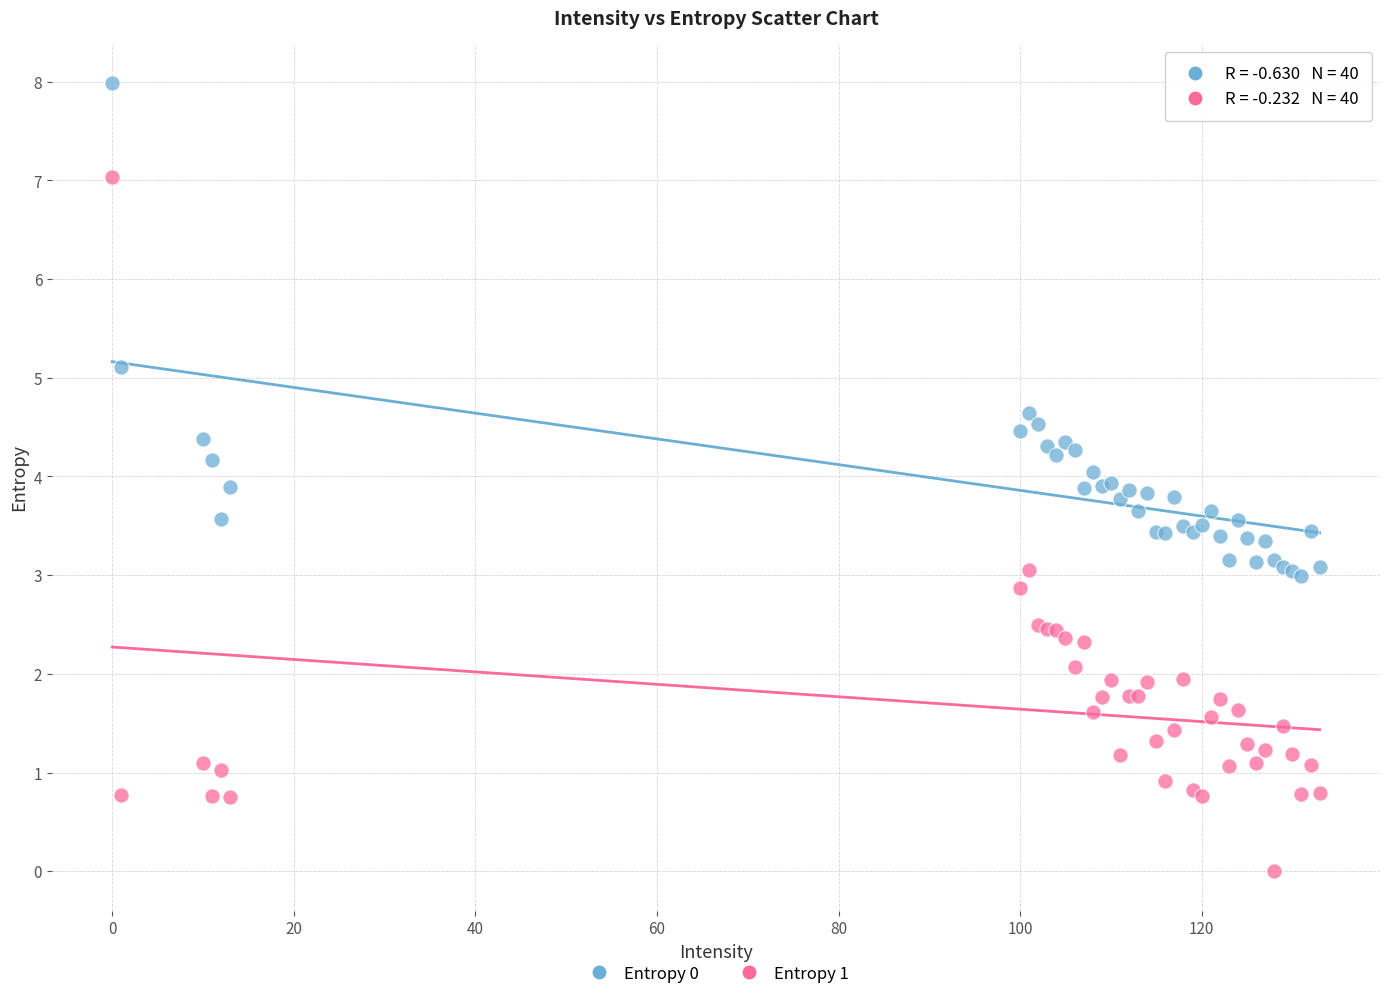

Which series has the widest spread of Y values?

Entropy 1